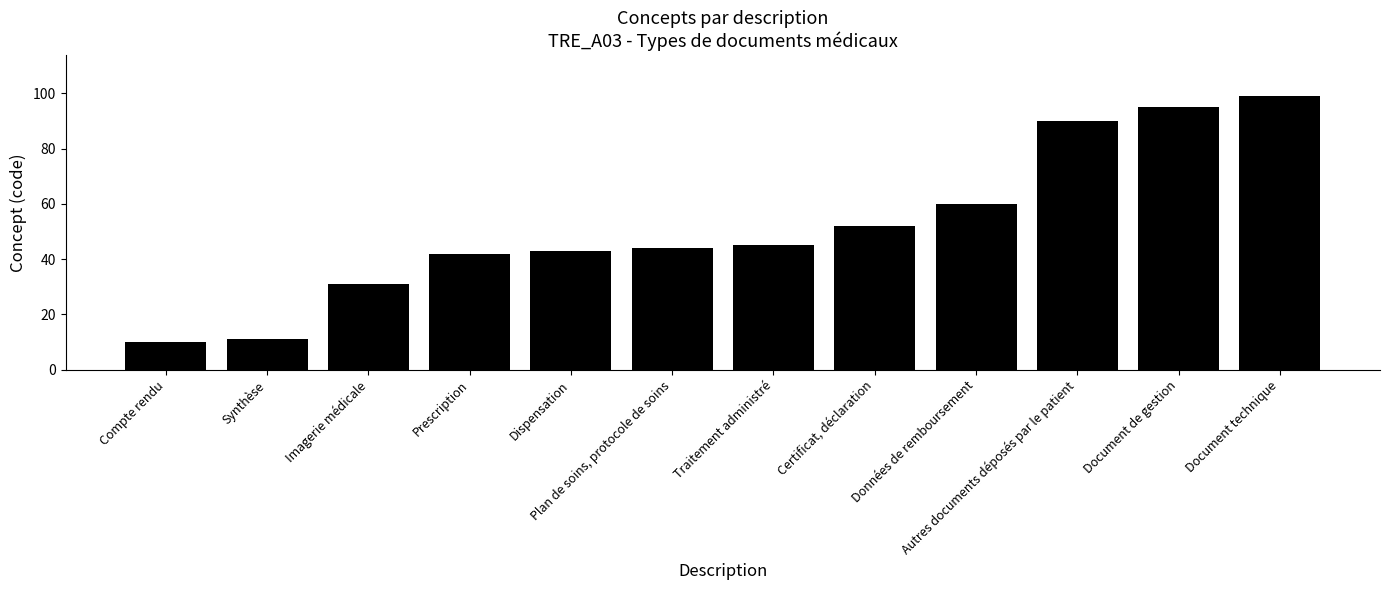

Reading right to left, what are all the values shown in this chart?

99	95	90	60	52	45	44	43	42	31	11	10